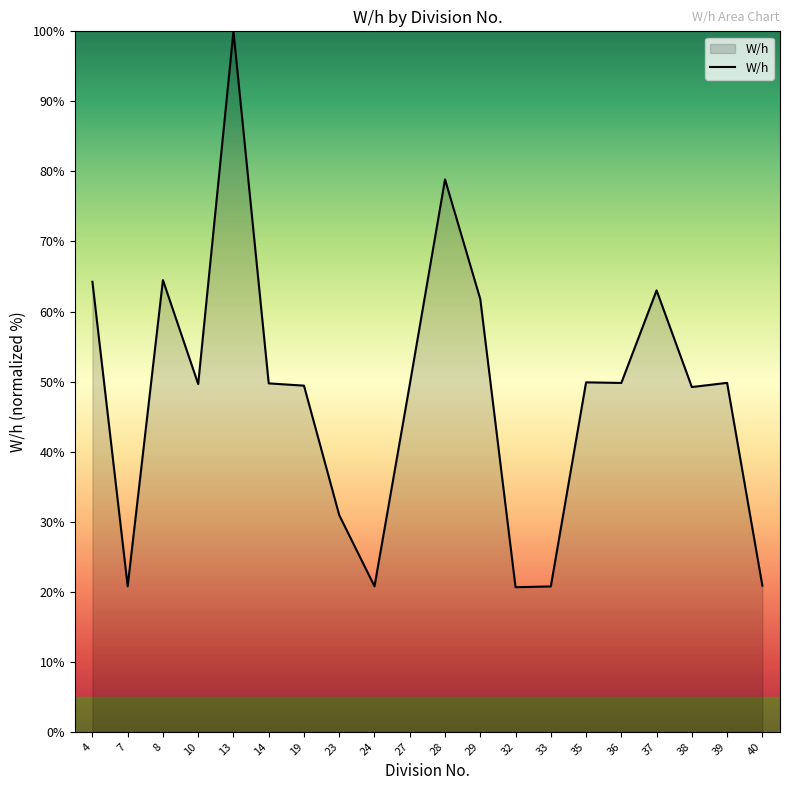

What is the change in value from 10 to 23?

-18.7